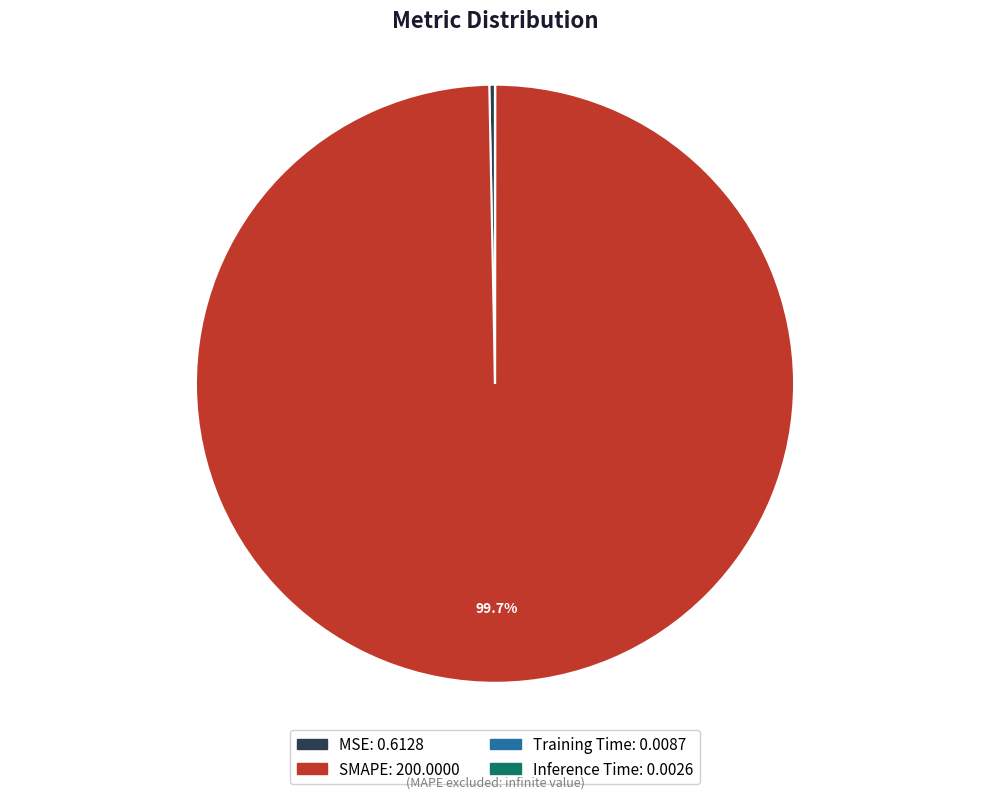

Is there a majority slice in this chart?

Yes